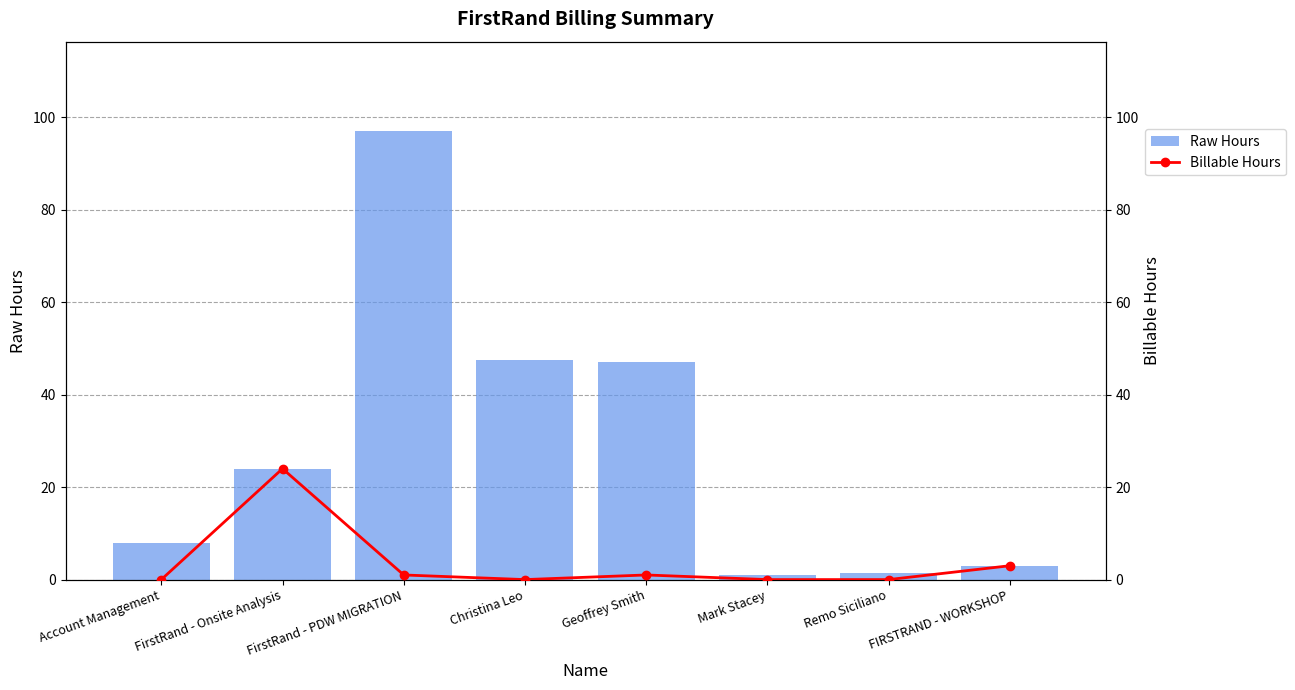

Is it true that Raw Hours equals 47.5 at Christina Leo?

True